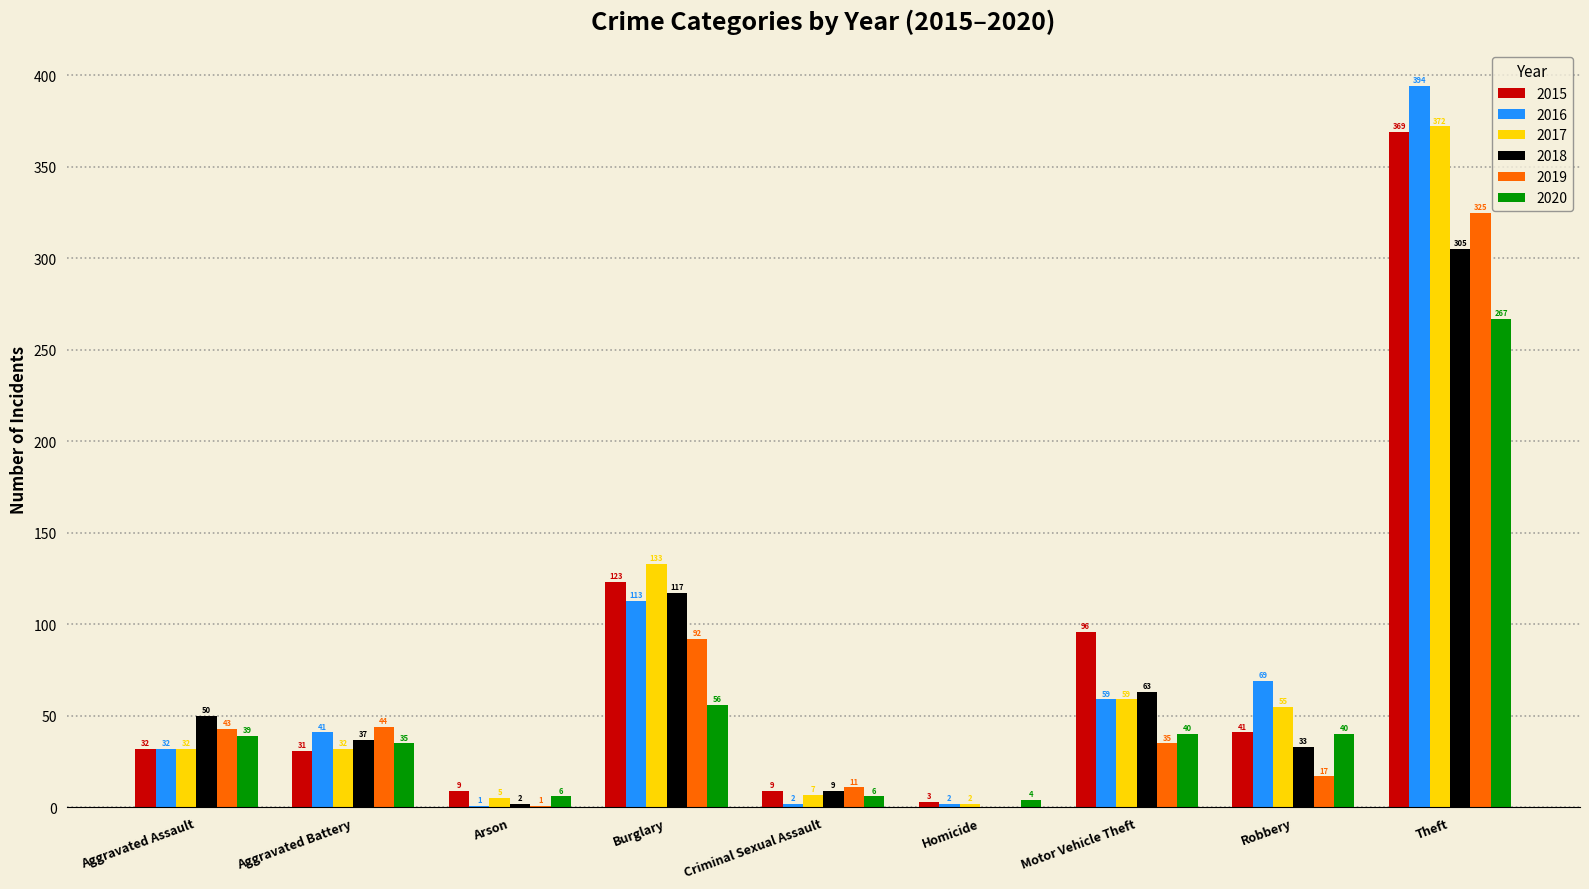

Are the bars horizontal?

No